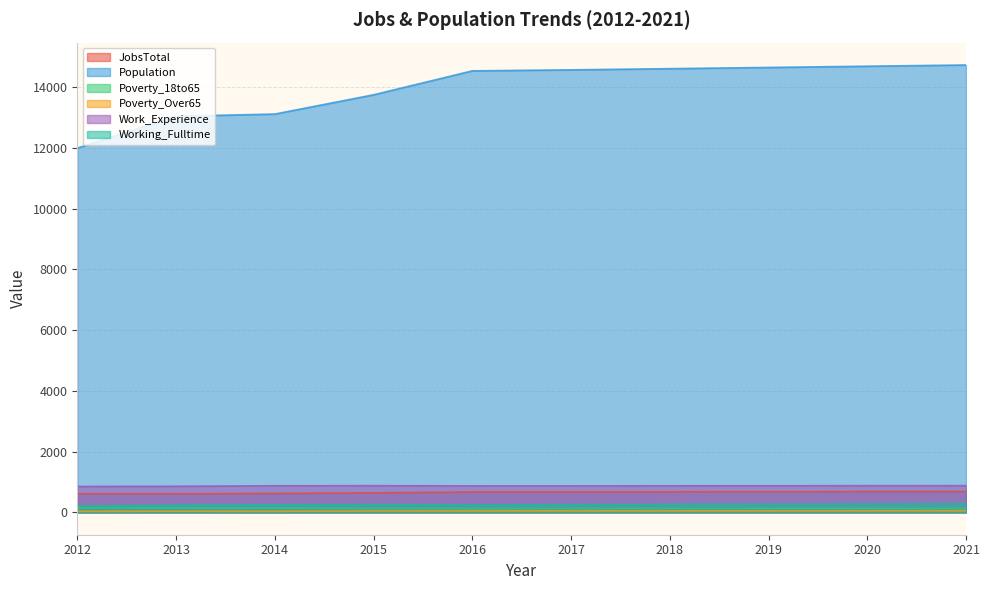

Where is Work_Experience nearest to the value 868?

2016